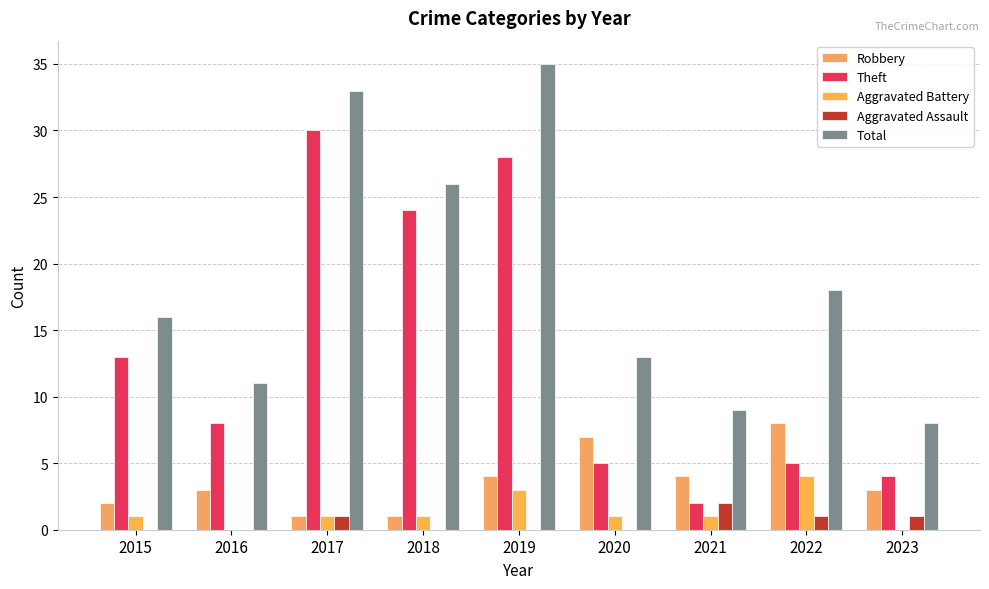

What is the sum of all Aggravated Battery values?

12